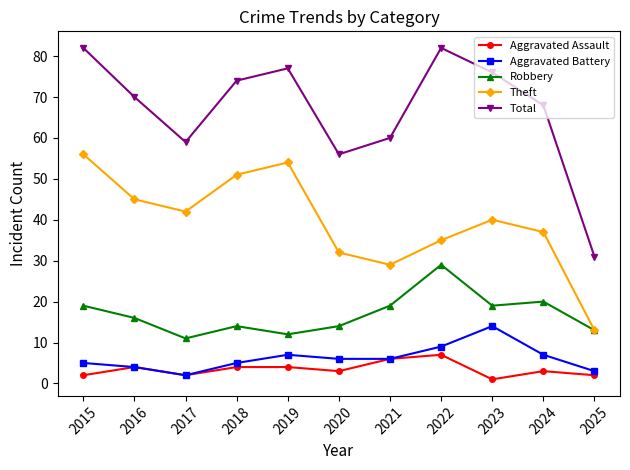

List the series in order of their peak value, lowest first.

Aggravated Assault, Aggravated Battery, Robbery, Theft, Total